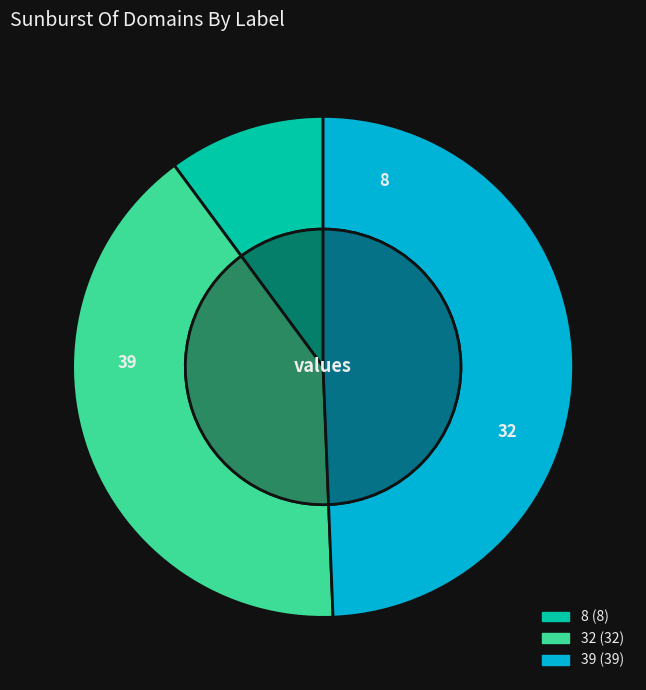

Does 39 represent more than half of the total?

No